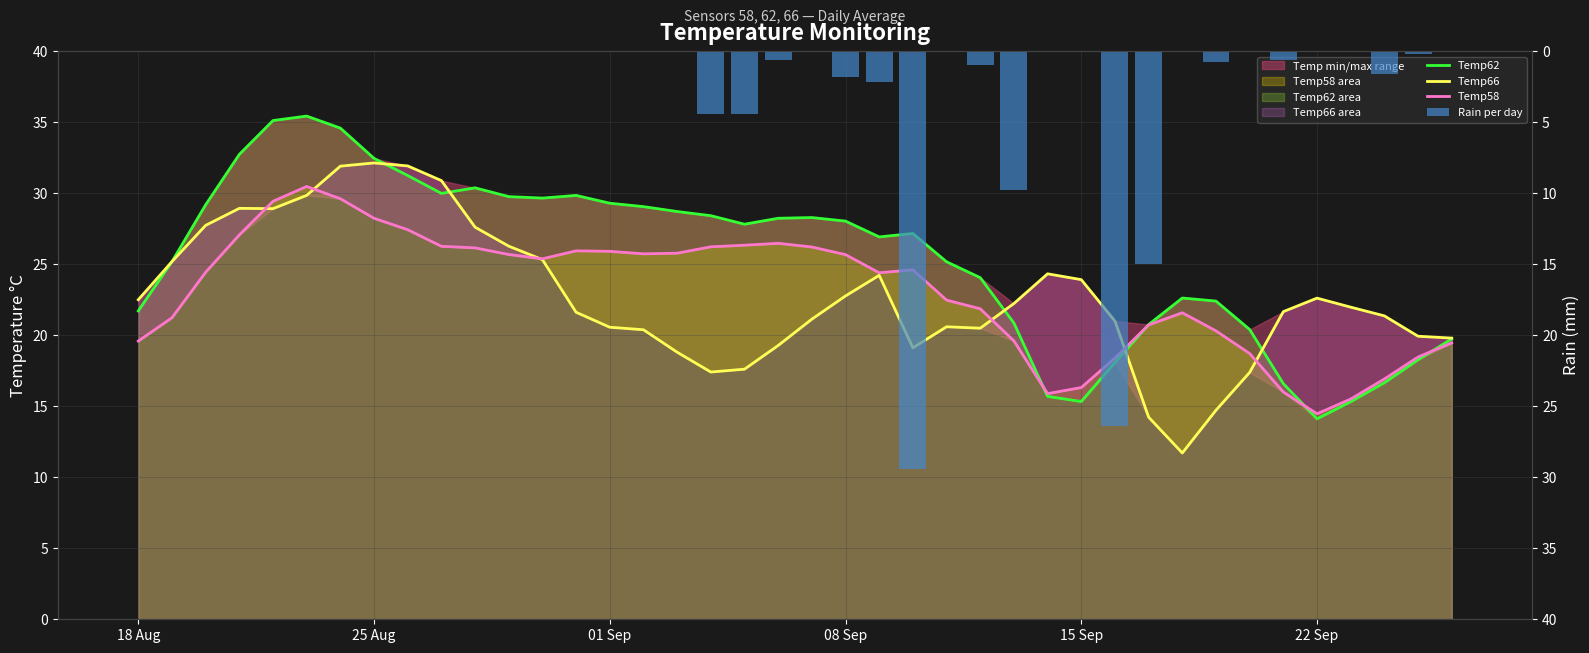

Which series has the largest total across all categories?

Temp62